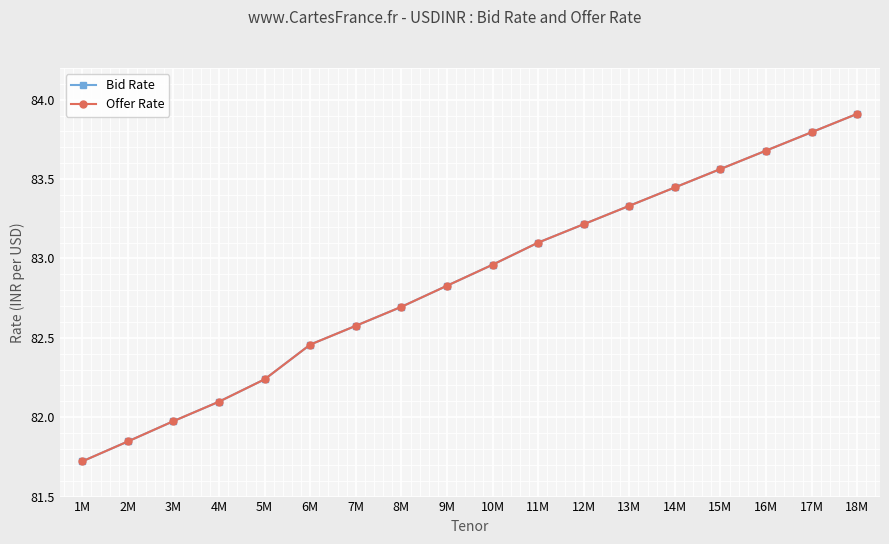

What is the sum of all Offer Rate values?

1491.4